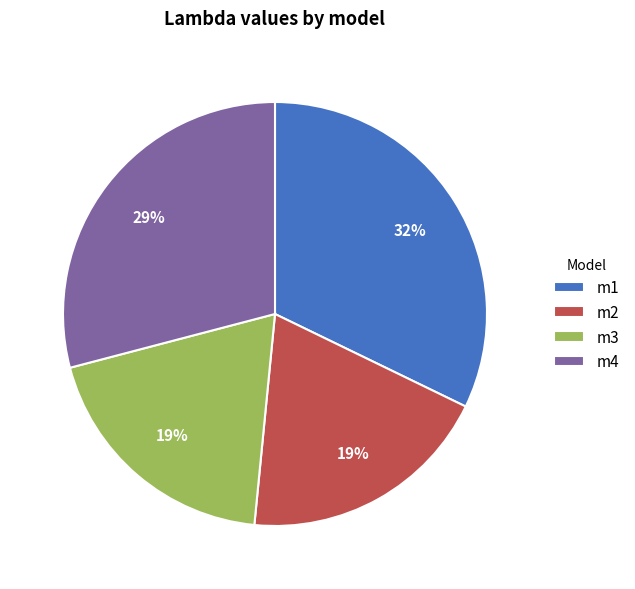

To the nearest percent, what percentage of the pie is m2?

19%